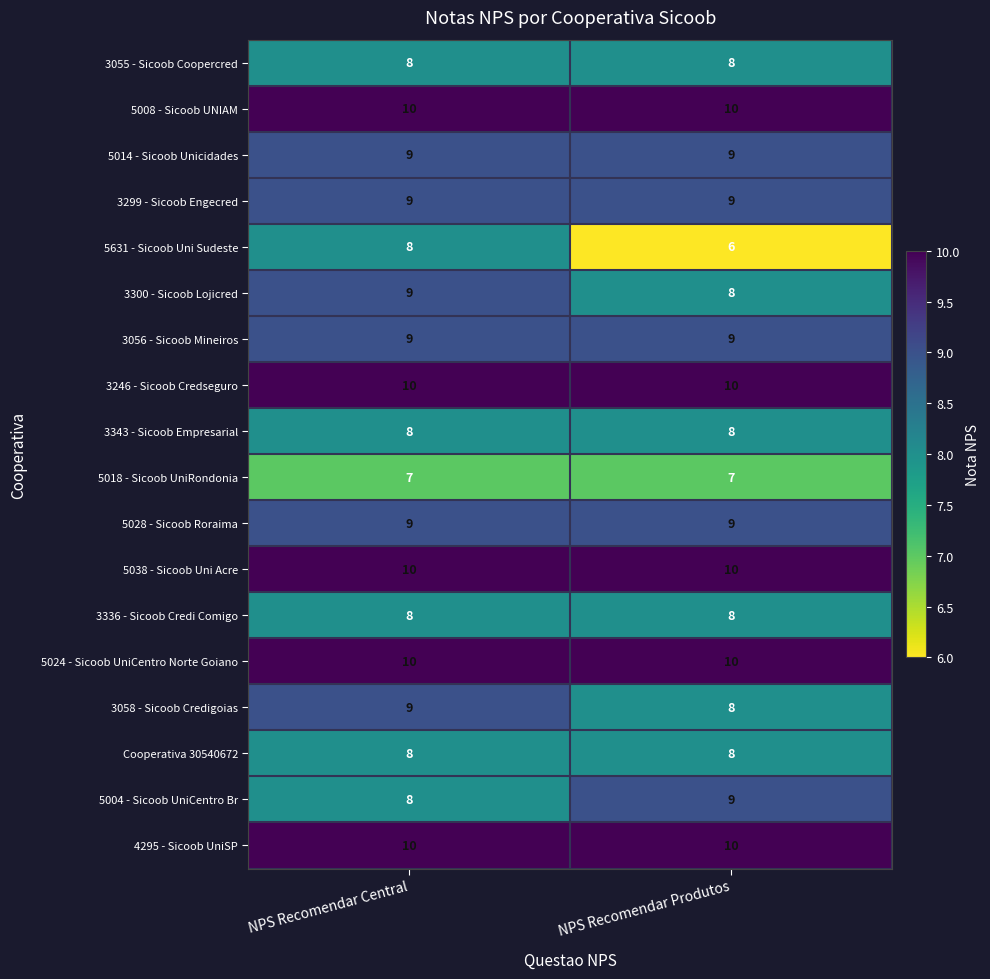

True or false: 3056 - Sicoob Mineiros has a value of 15 at NPS Recomendar Produtos.

False